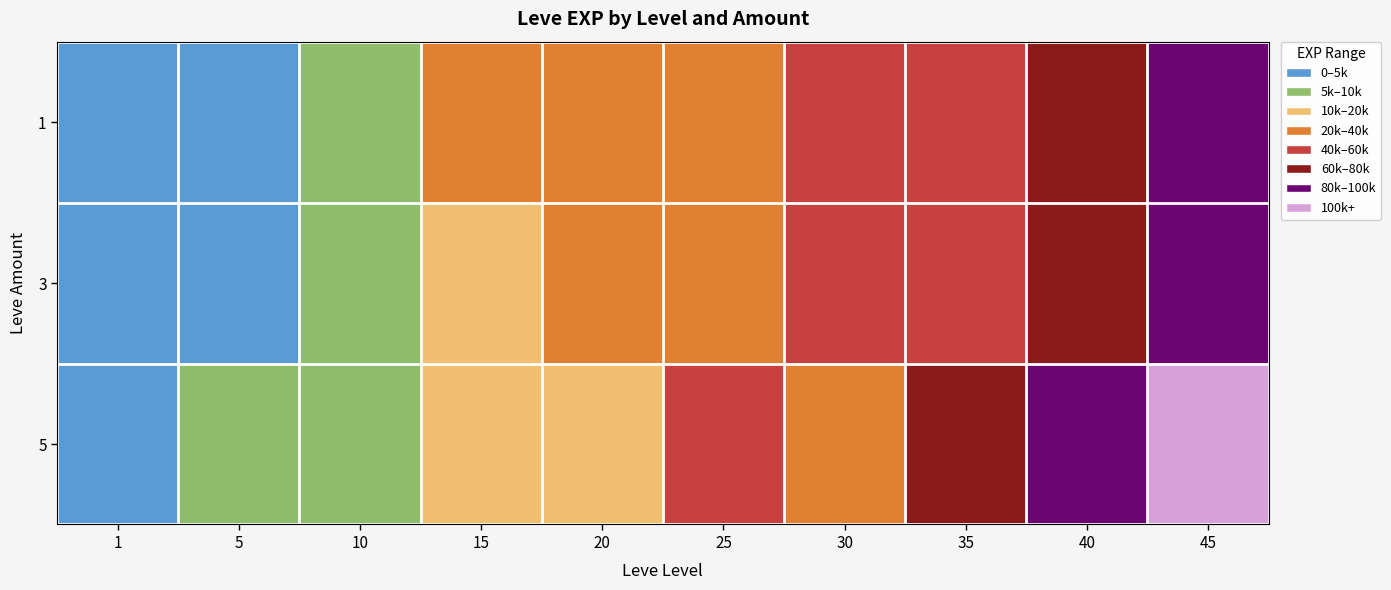

What is the maximum value shown in the chart?

110200